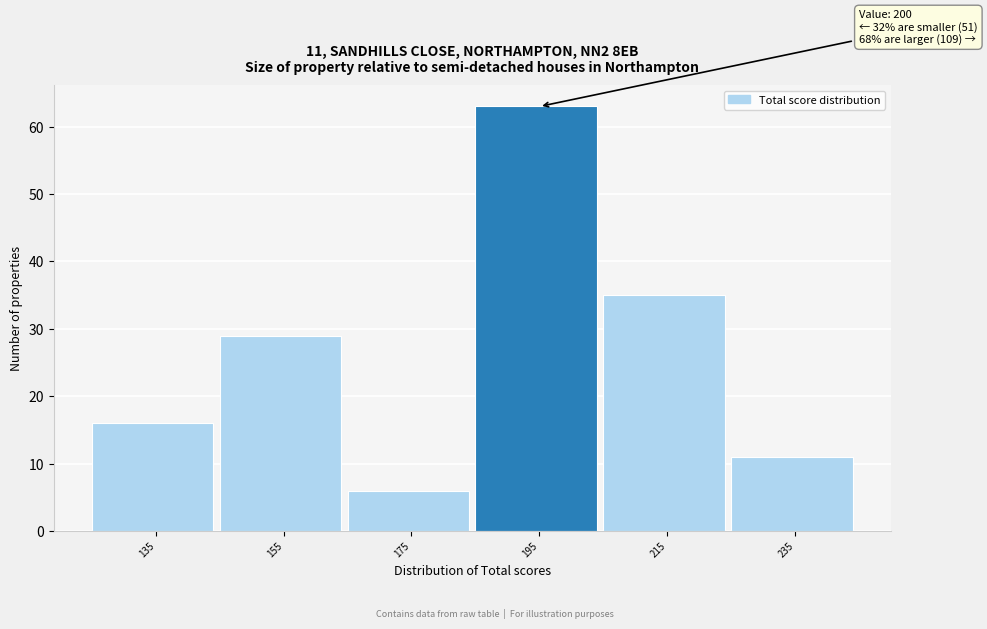

Reading right to left, transcribe all the data shown in this chart.

235=11	215=35	195=63	175=6	155=29	135=16